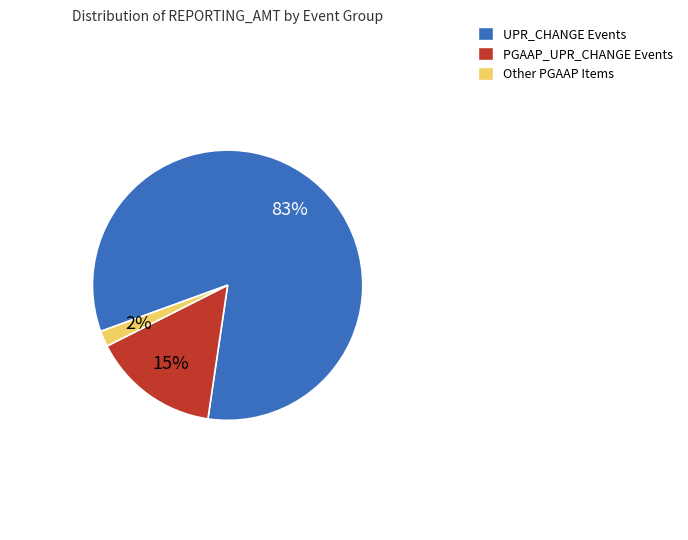

The PGAAP_UPR_CHANGE Events slice represents 21% of the pie. True or false?

False